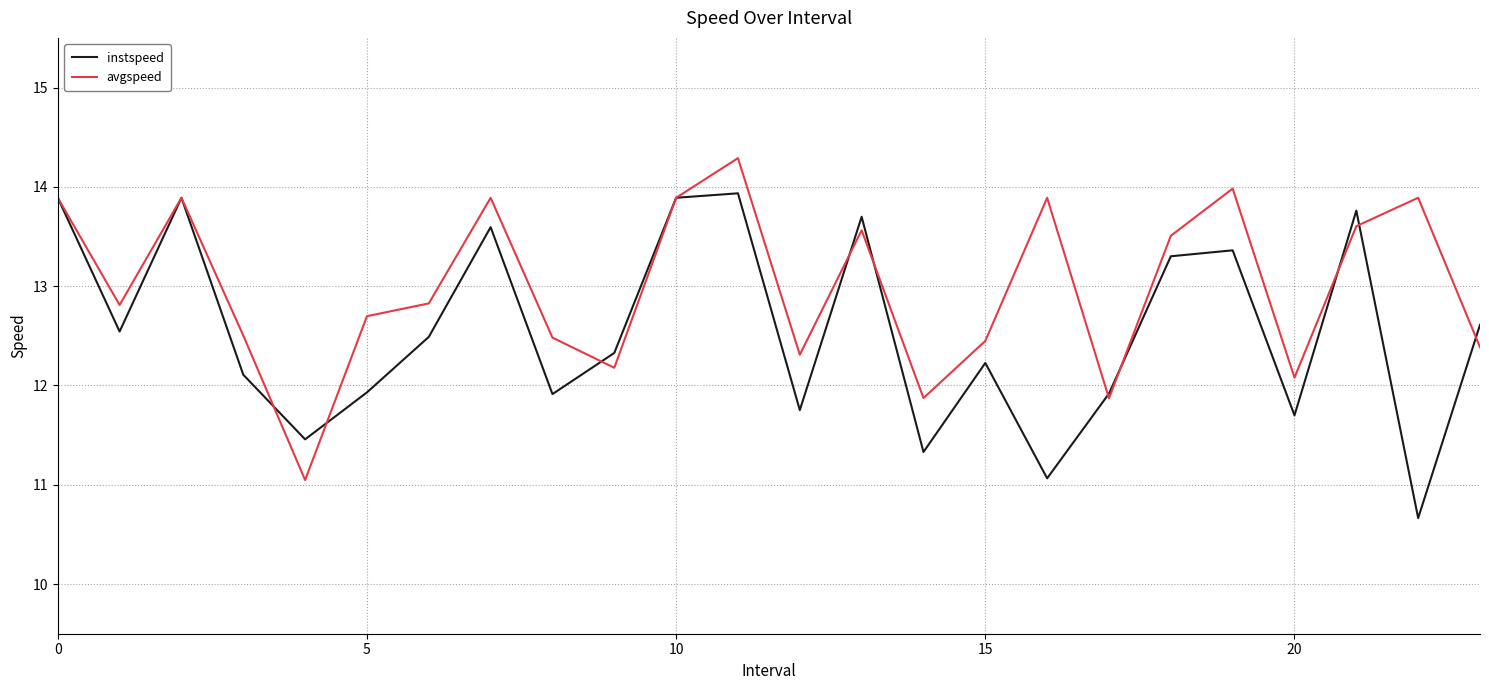

Count the number of categories in the chart.

24